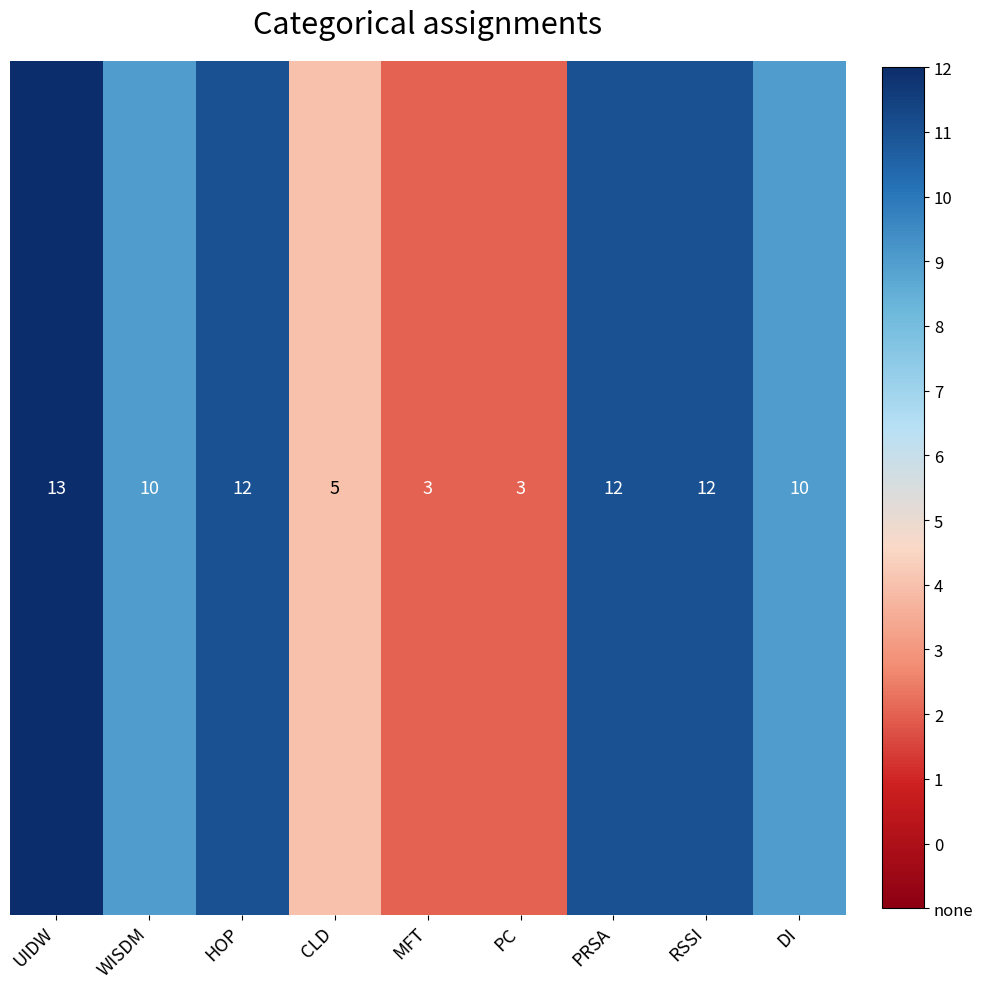

What is the sum of all values?

80